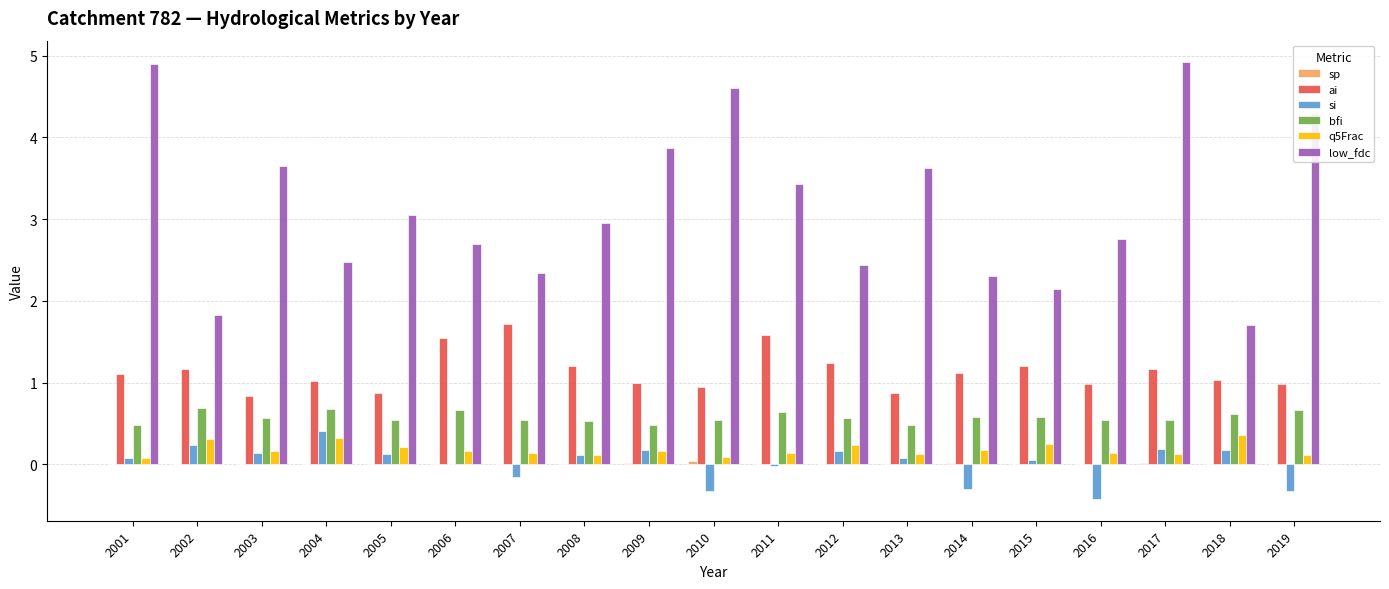

Between 2003 and 2012, which series saw the biggest shift?

low_fdc